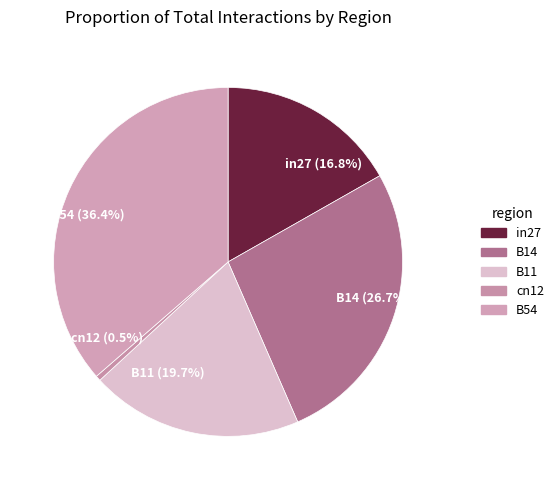

Do cn12 and B54 together represent more than half of the pie?

No